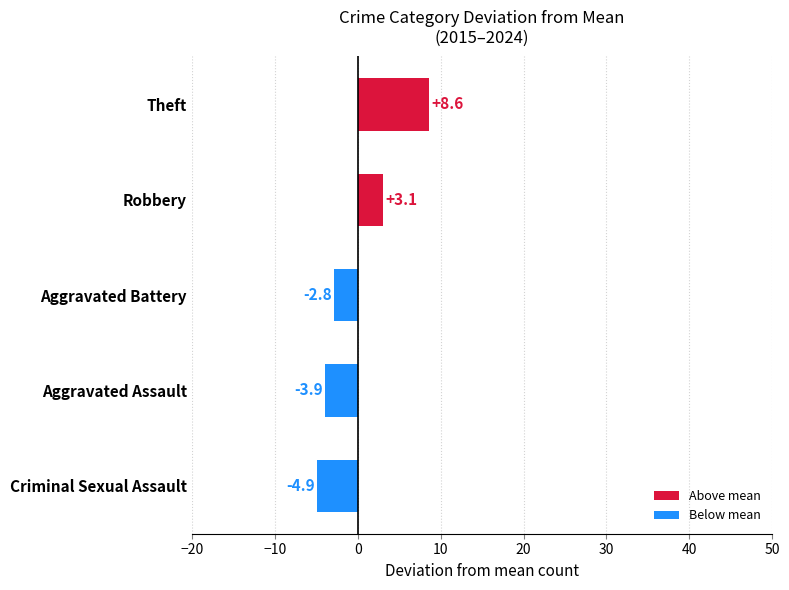

What is the minimum value shown in the chart?

-4.9